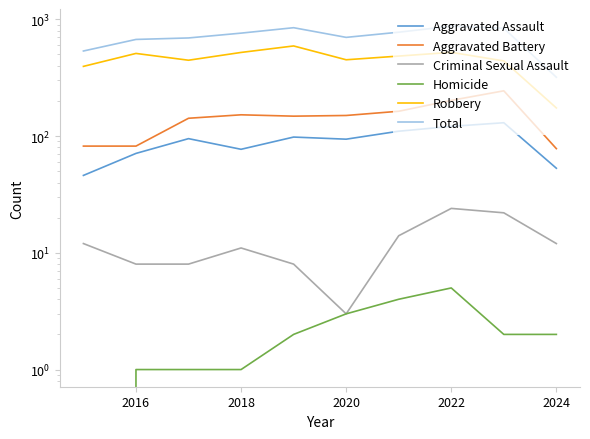

Reading left to right, list all the values displayed in this chart.

Aggravated Assault: 46	71	95	77	98	94	110	121	130	53
Aggravated Battery: 82	82	142	152	148	150	163	202	244	78
Criminal Sexual Assault: 12	8	8	11	8	3	14	24	22	12
Homicide: 0	1	1	1	2	3	4	5	2	2
Robbery: 395	510	446	520	591	450	484	521	440	174
Total: 535	672	692	761	847	700	775	873	838	319